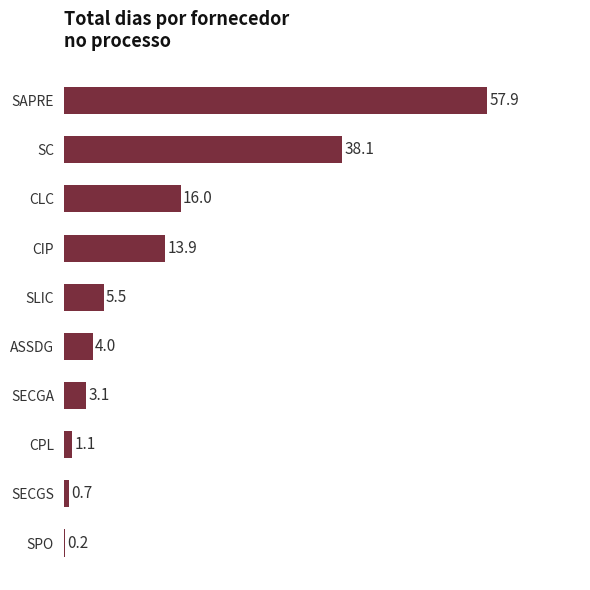

What is the sum of all values?

140.5